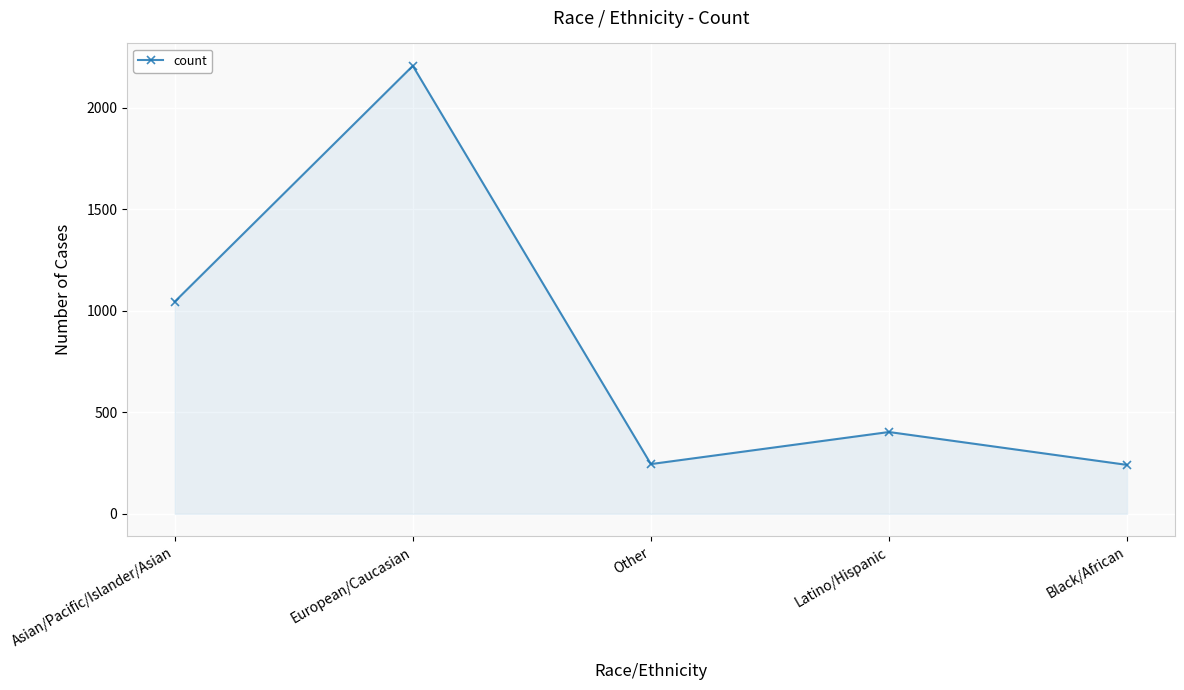

Where is the first local minimum?

Other